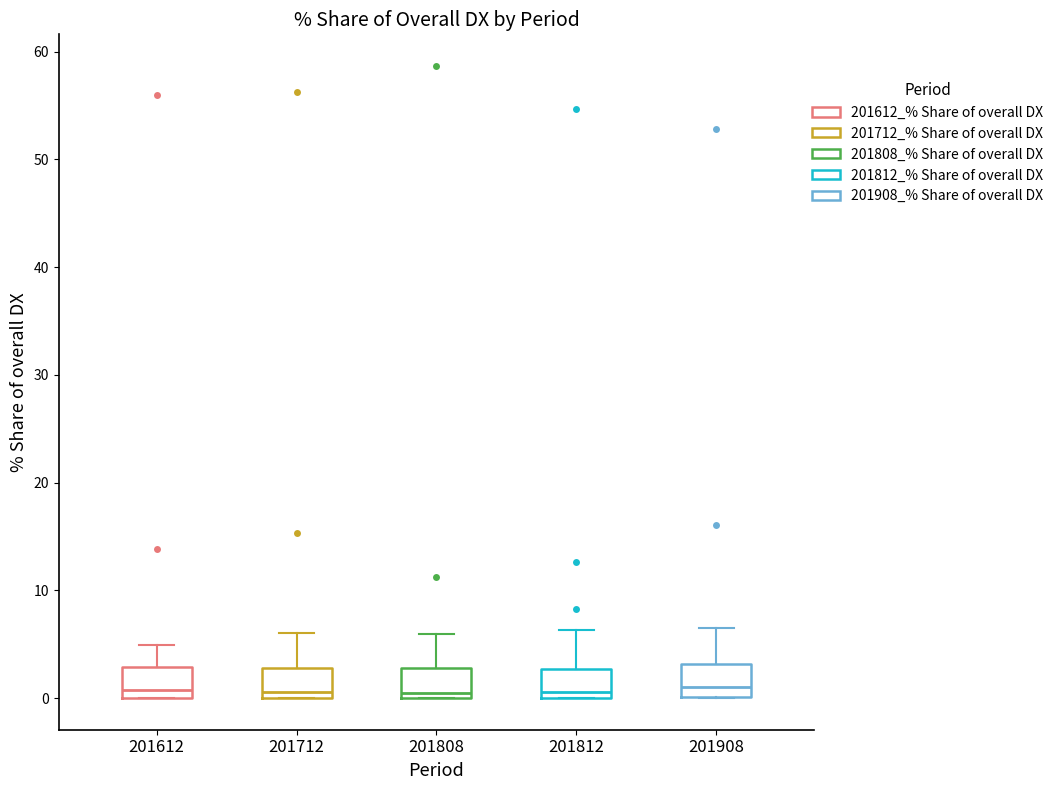

Where does the upper whisker of the box at x = 201808 end on the y-axis? The values are not printed on the chart, so give them approximately, as read against the axis.

6